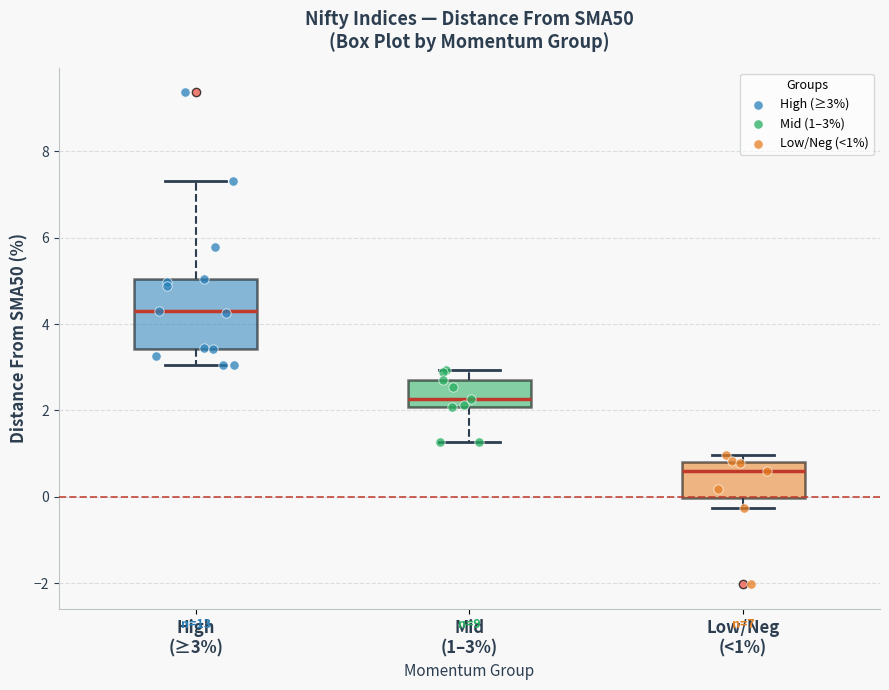

Which box is the tallest, from its lower edge to its upper edge?

High (≥3%)